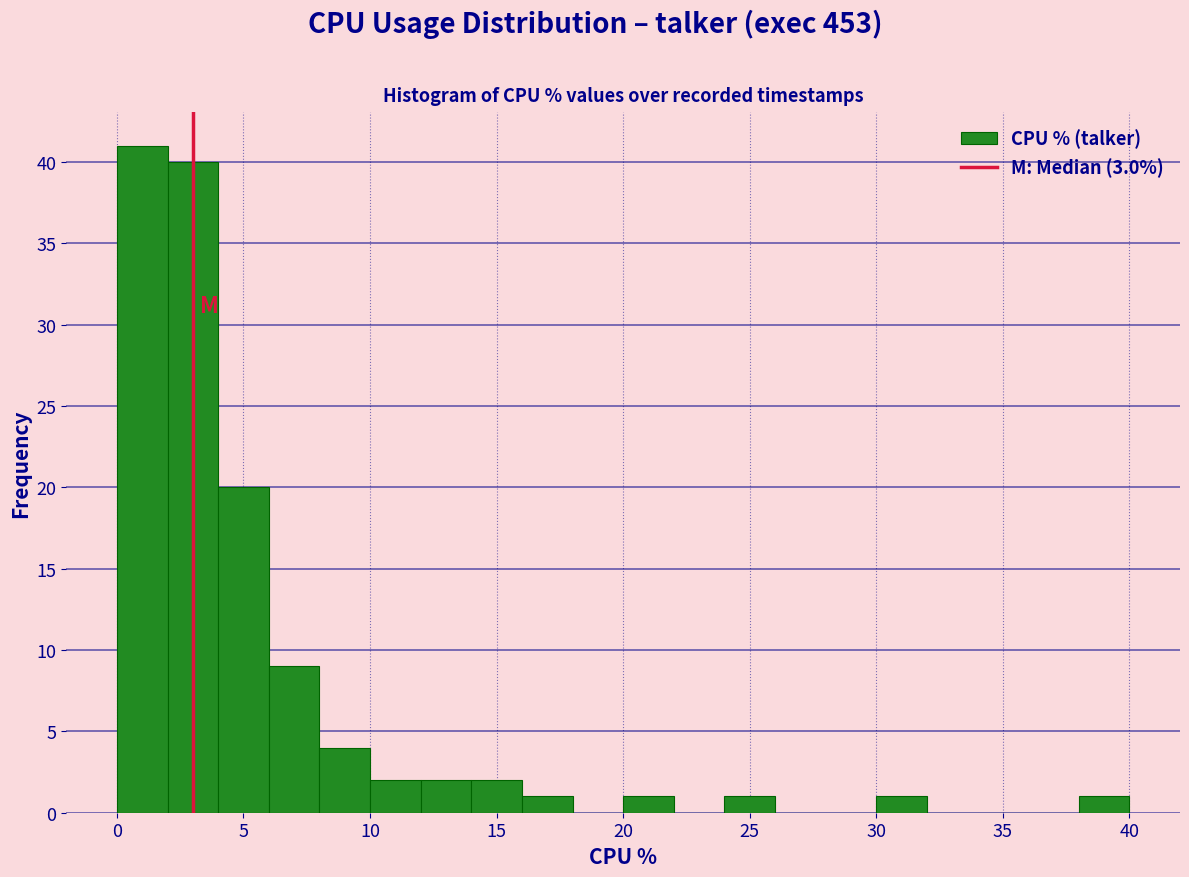

Which range on the x-axis has the tallest bar?

0 to 2